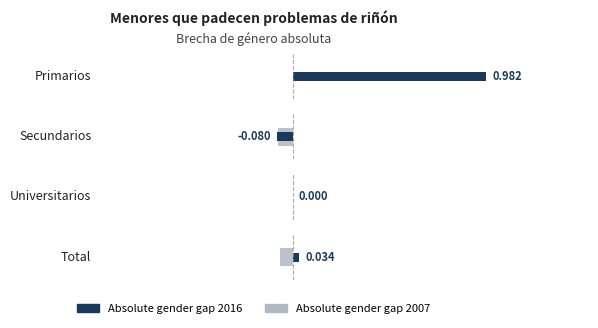

At how many categories does at least one series exceed 0?

2